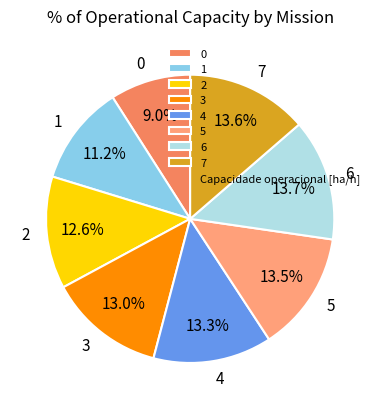

Which has a higher value, 4 or 0?

4